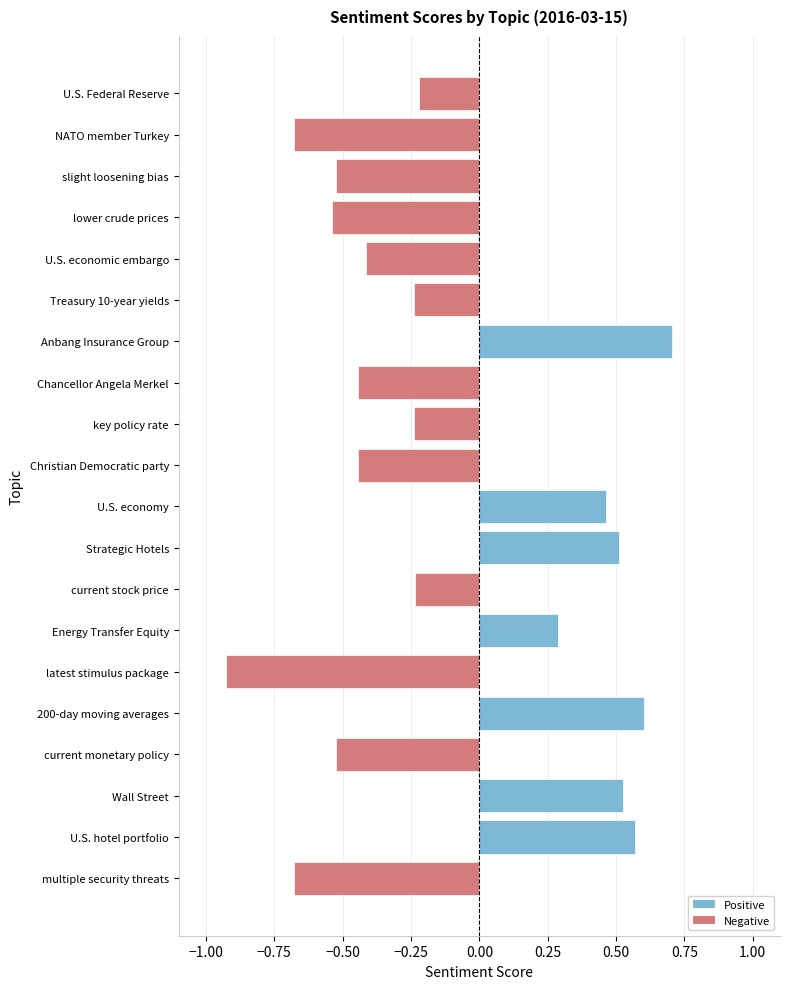

What is the minimum value shown in the chart?

-0.9